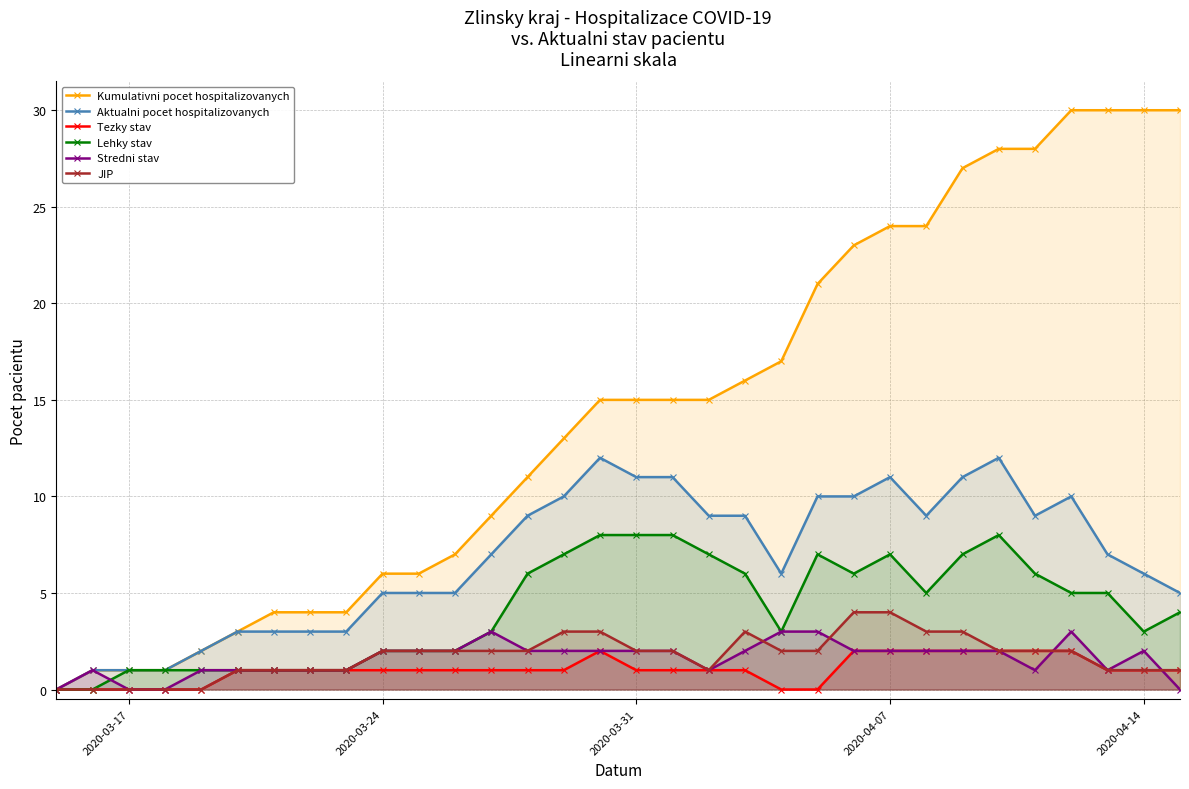

Is it true that Lehky stav equals 3 at 2020-04-14?

True